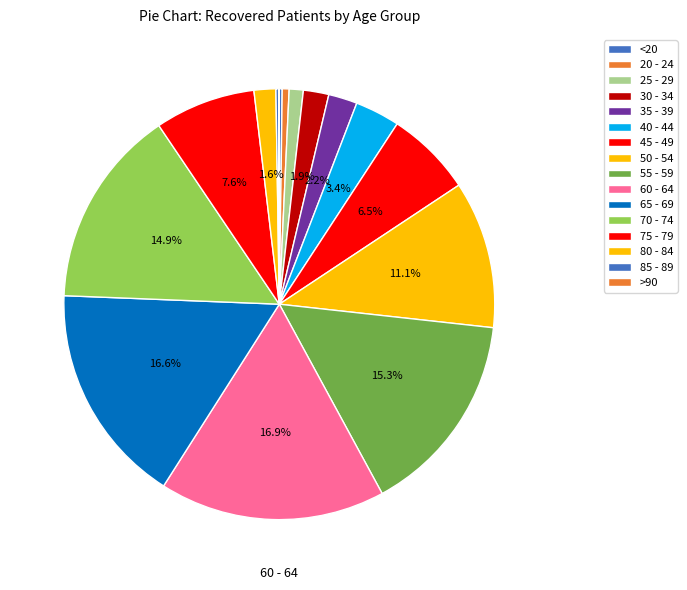

How many slices are in this pie chart?

16